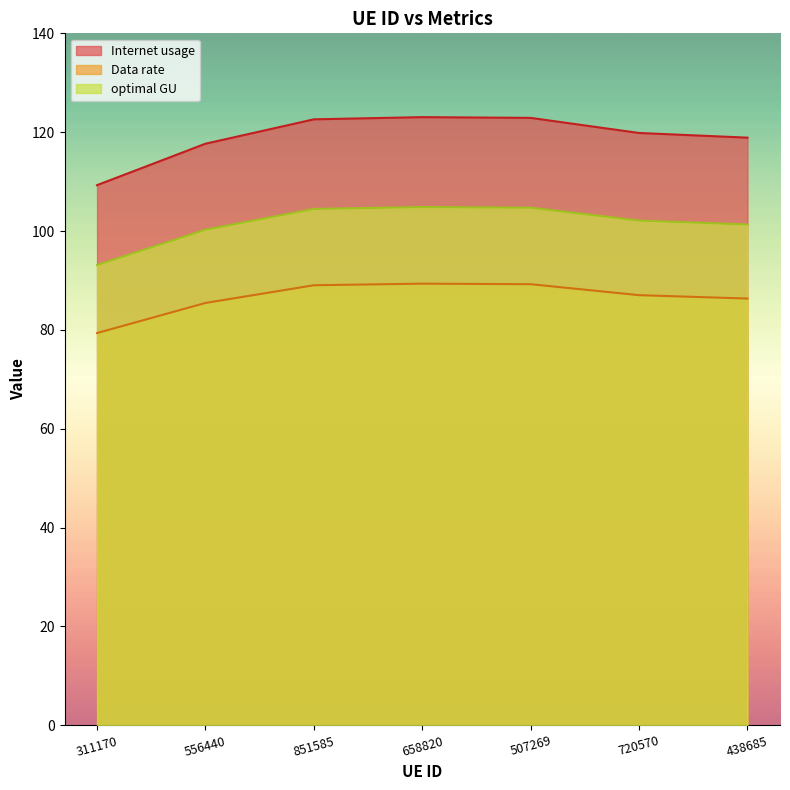

The Internet usage series shows 123.0 at 658820. True or false?

True